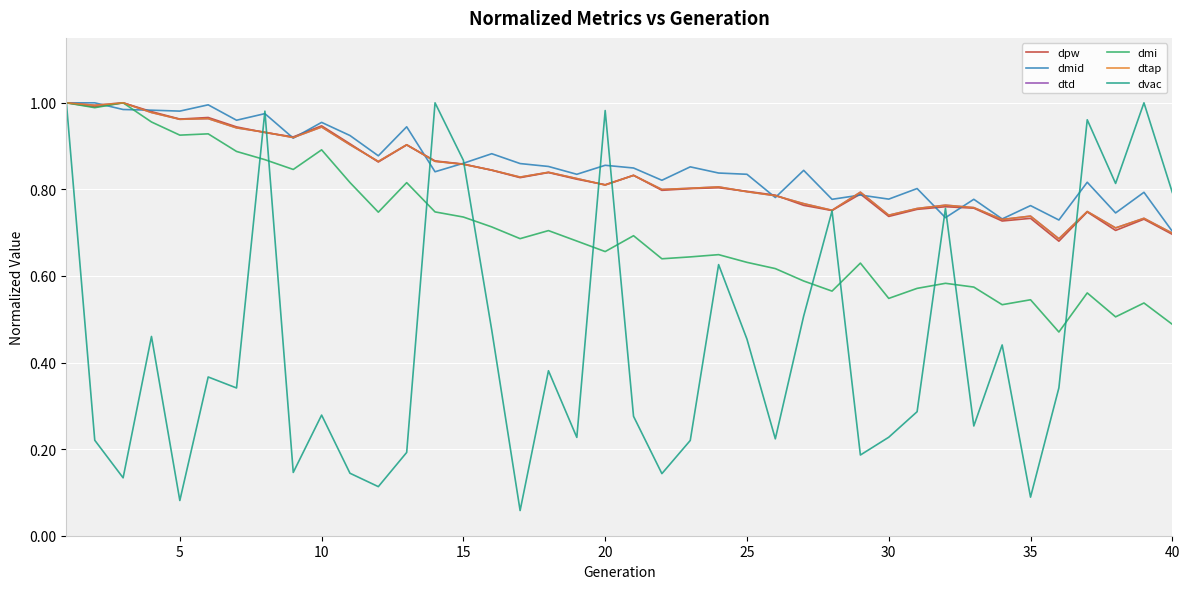

True or false: dtd has more than 1 interior local peaks.

True